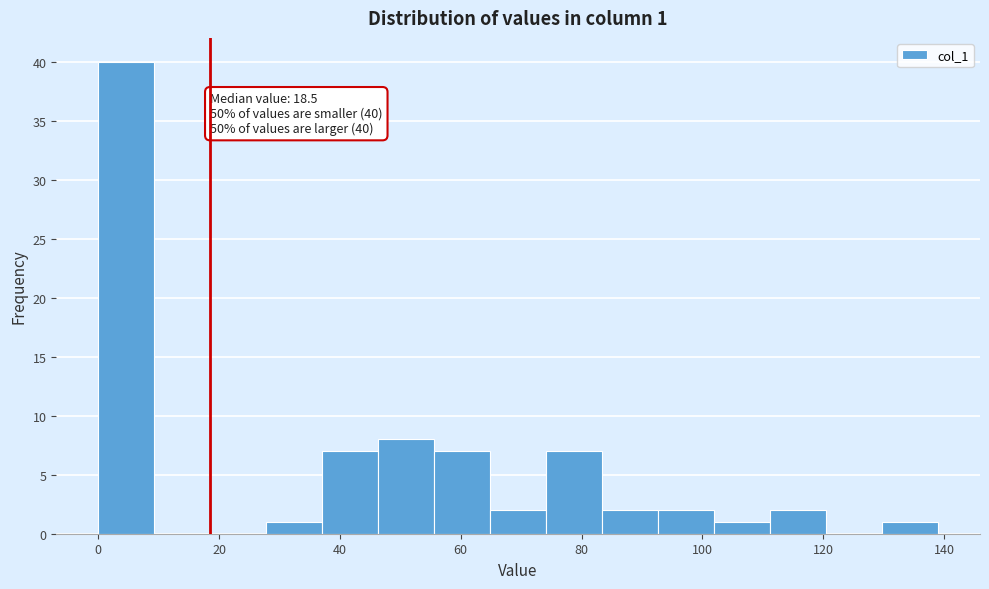

Over which range of the x-axis is the bar tallest?

0 to 10